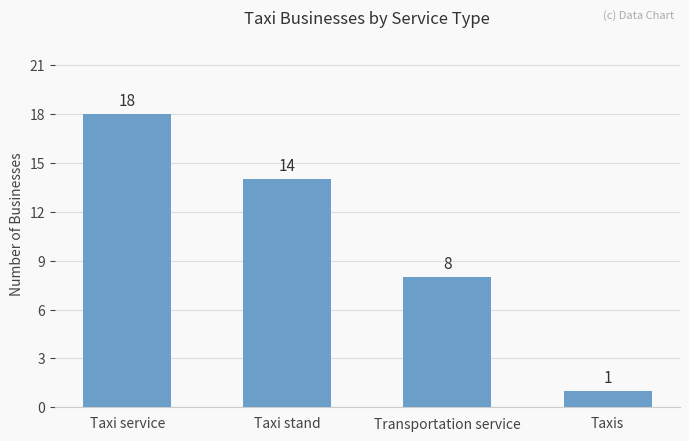

What is the sum of the values at Taxi stand and Taxis?

15